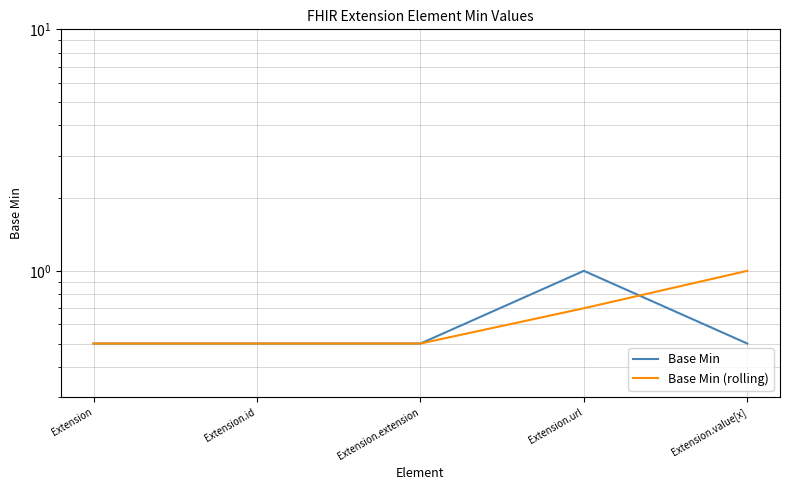

Between Extension and Extension.extension, which is larger?

Extension